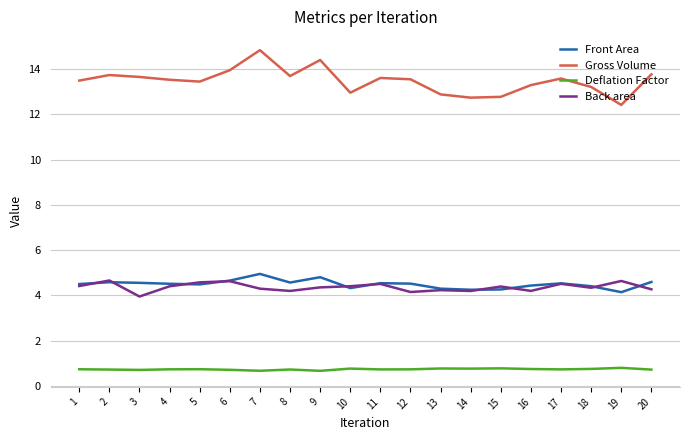

True or false: Gross Volume and Deflation Factor intersect in this chart.

False